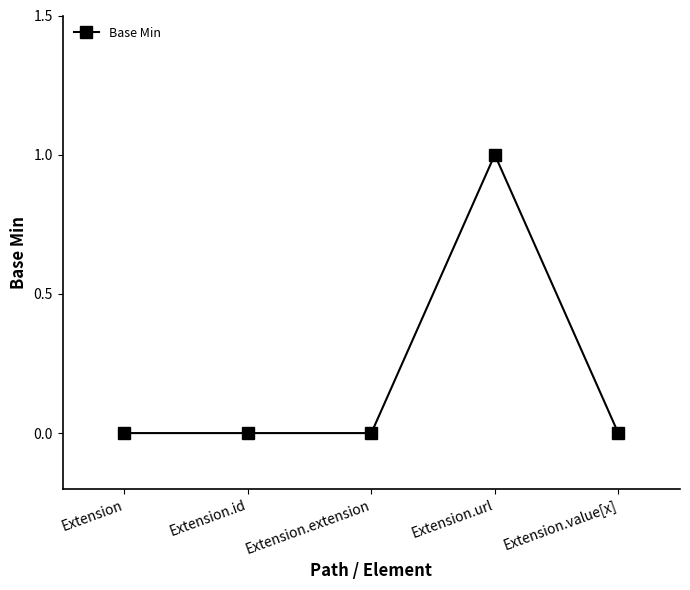

Count the number of data series in this chart.

1